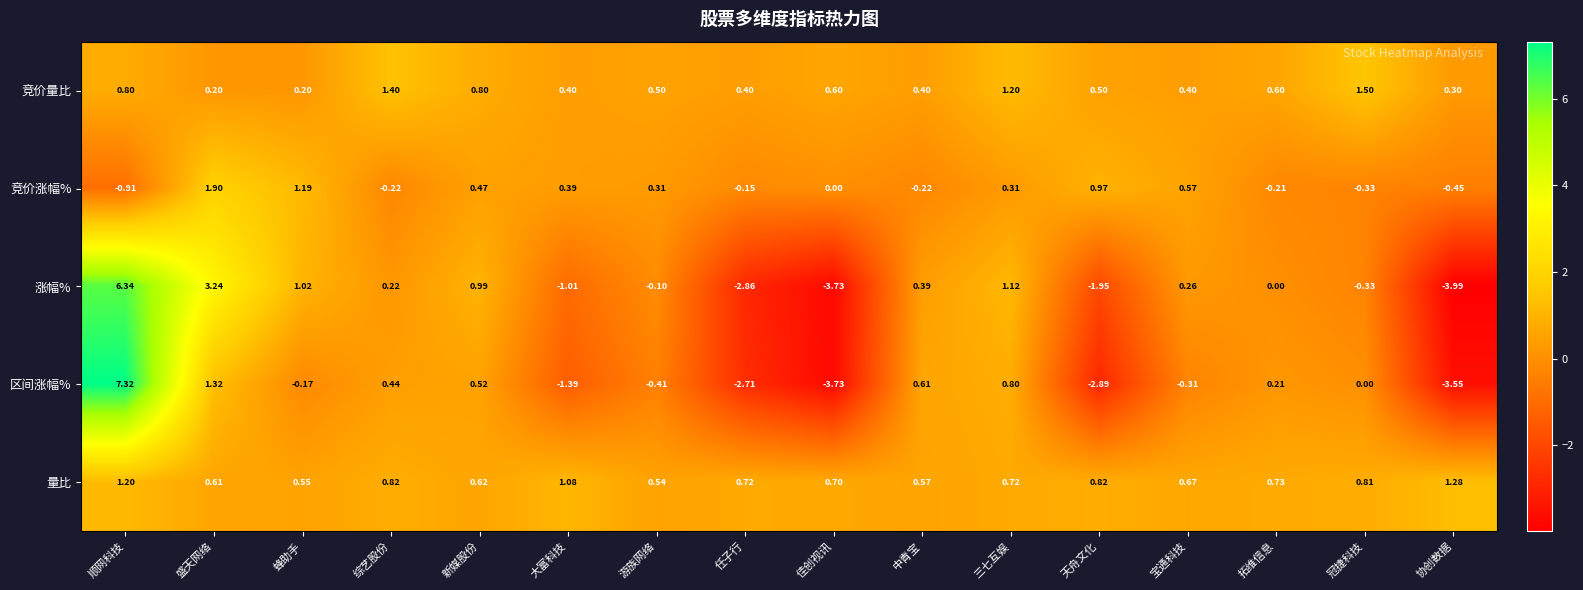

Which series has the largest range (max minus min)?

区间涨幅%